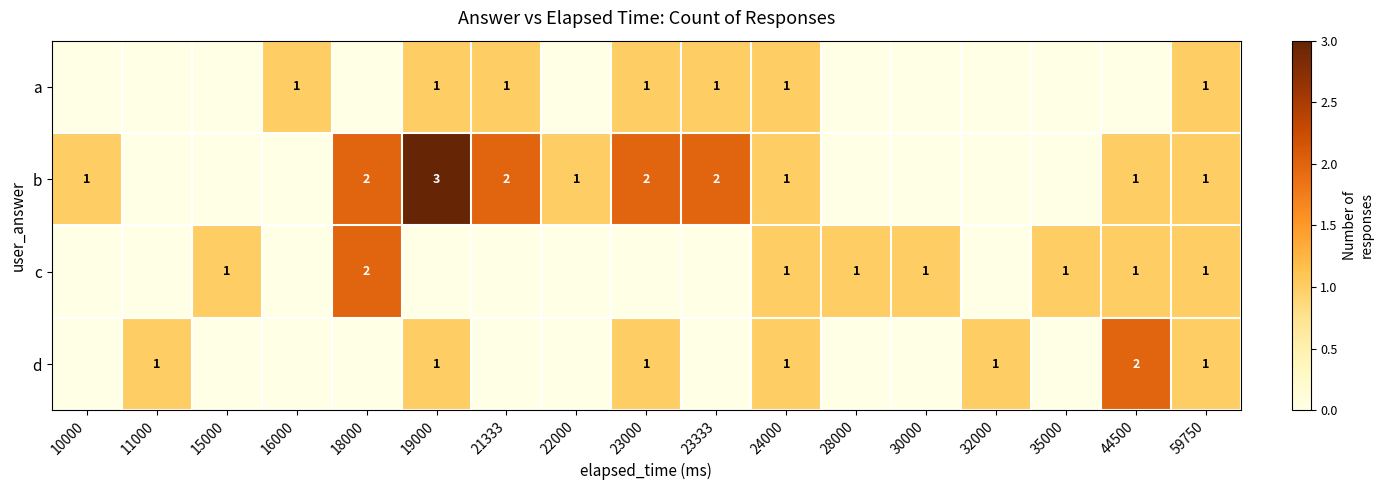

The a series shows 1 at 24000. True or false?

True